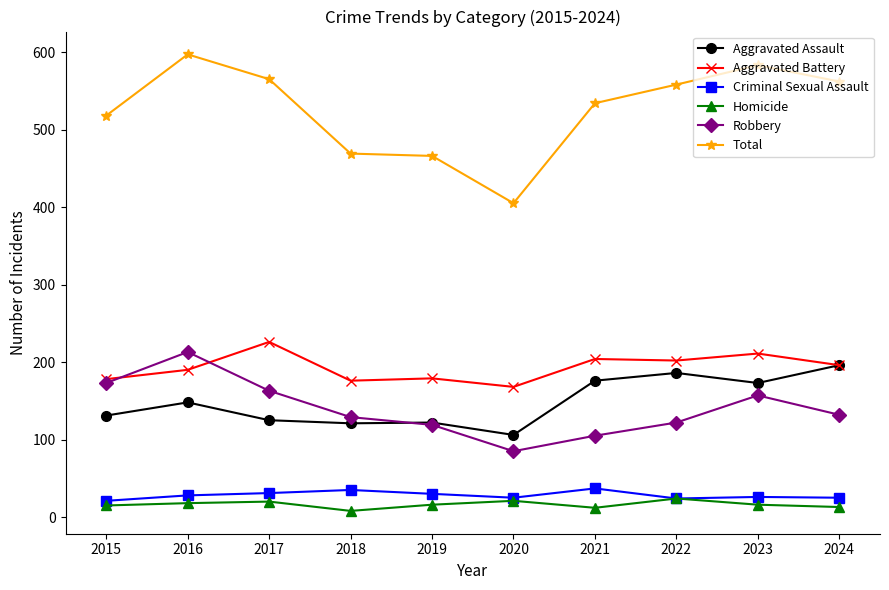

What is the highest value of the Homicide series?

24